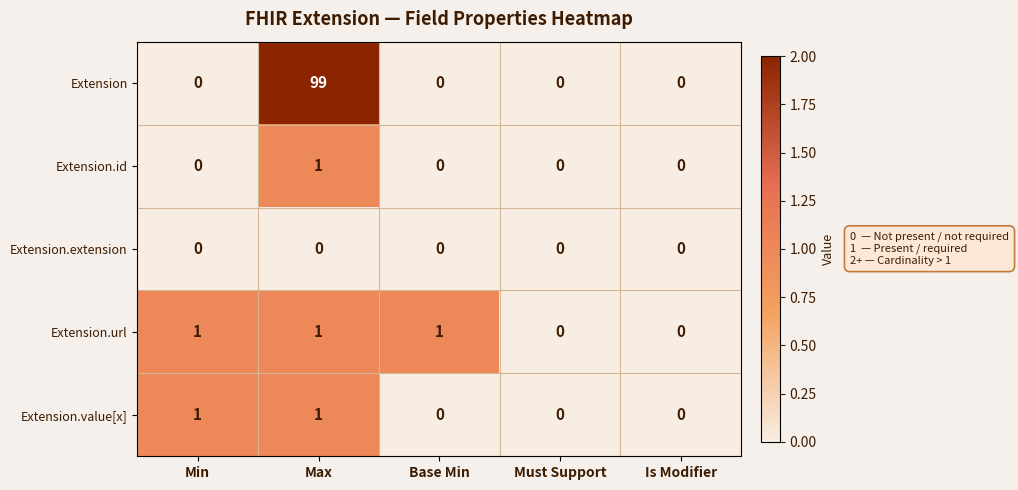

Which series has the largest total across all categories?

Extension